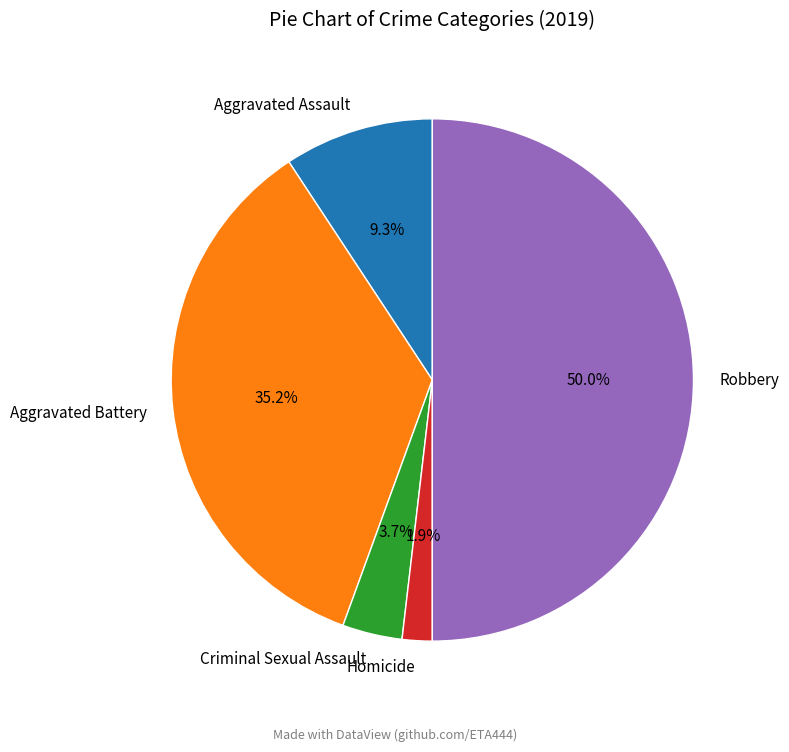

Which slice is the smallest?

Homicide